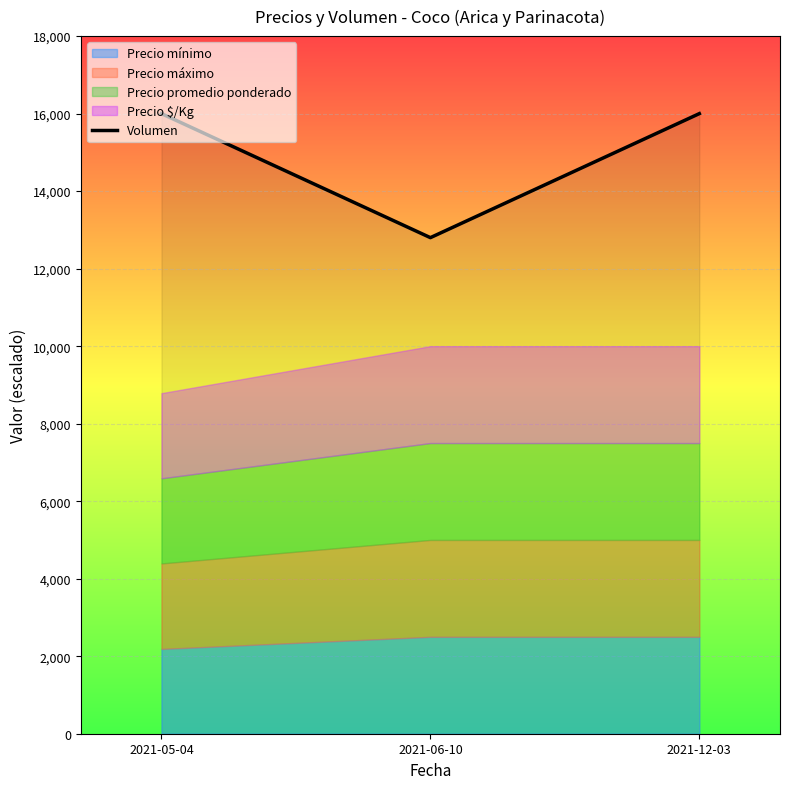

Is it true that the value at 2021-05-04 is 16000?

True